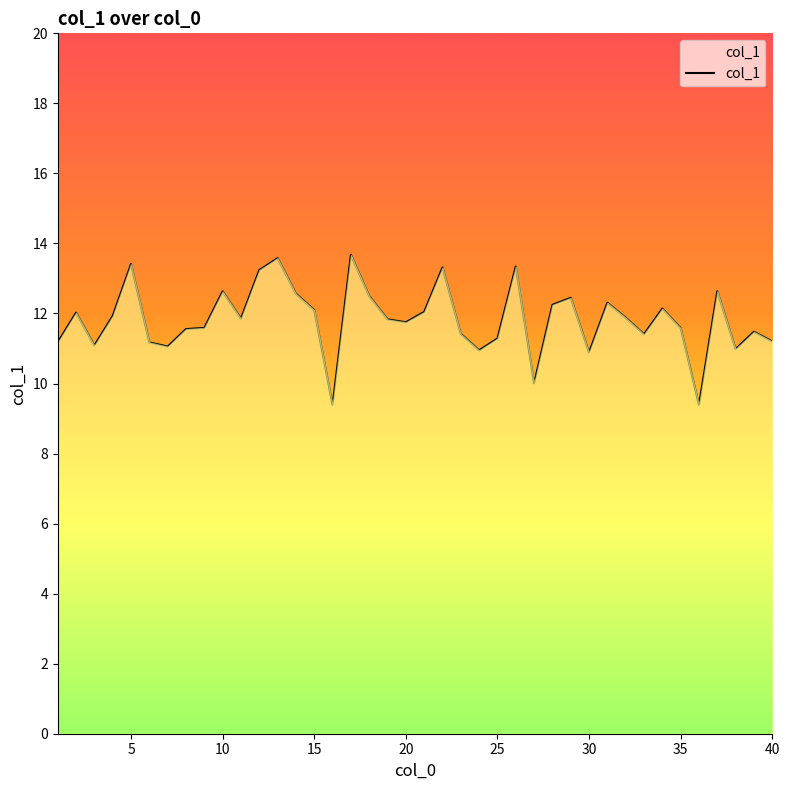

What is the smallest value displayed?

9.4